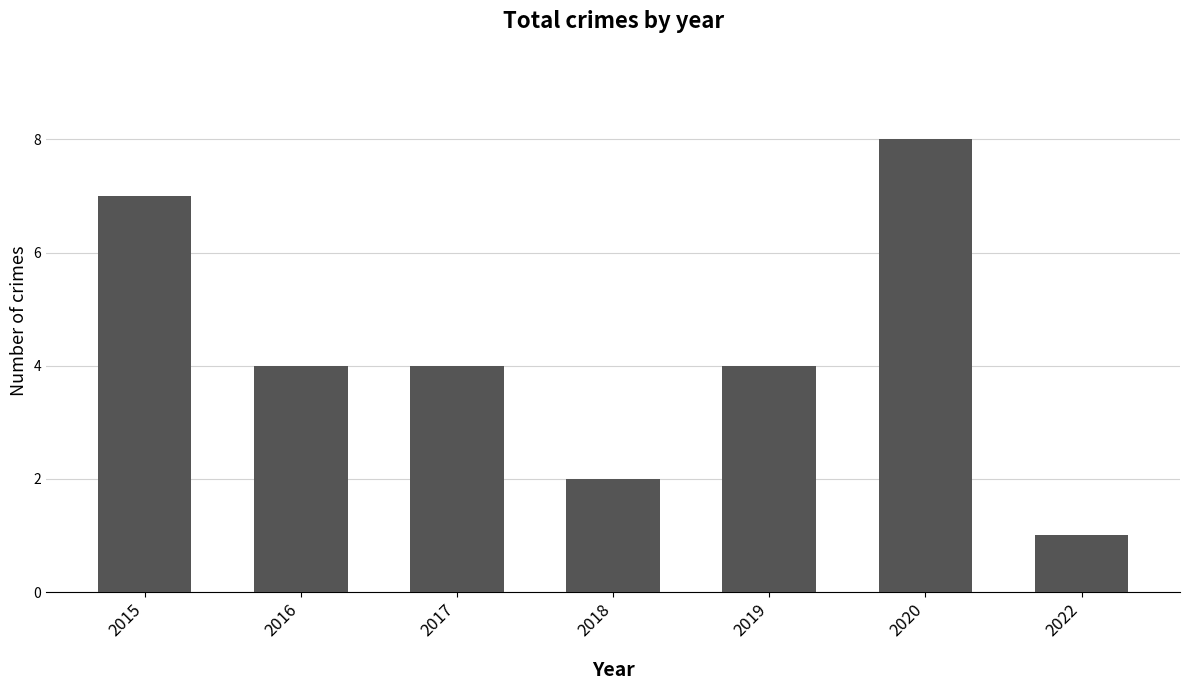

Which category has the highest value across all series?

2020